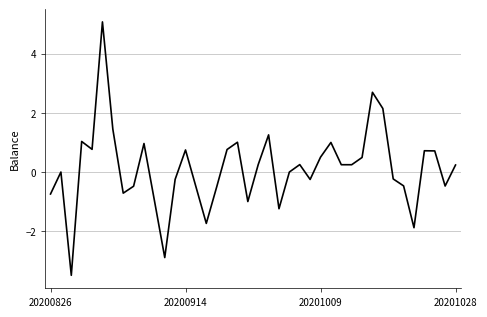

True or false: there are more than 1 points higher than both neighbors.

True